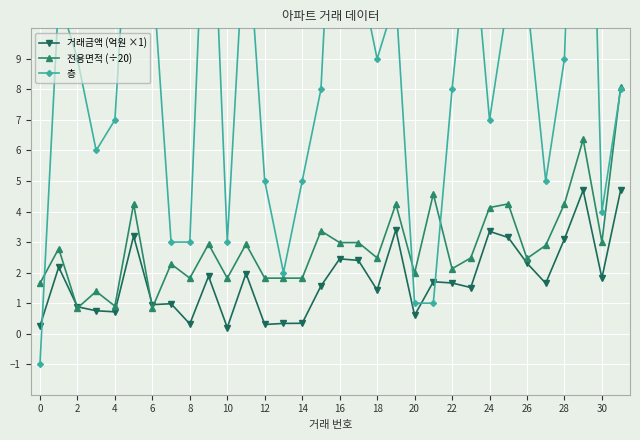

What is the label of the 9th point from the right?

23